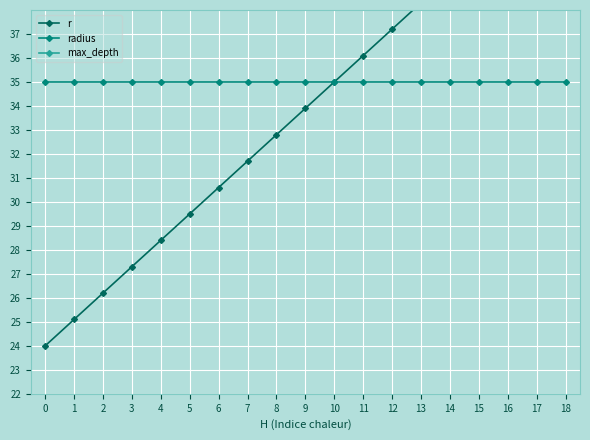

How many distinct data groups are displayed?

3